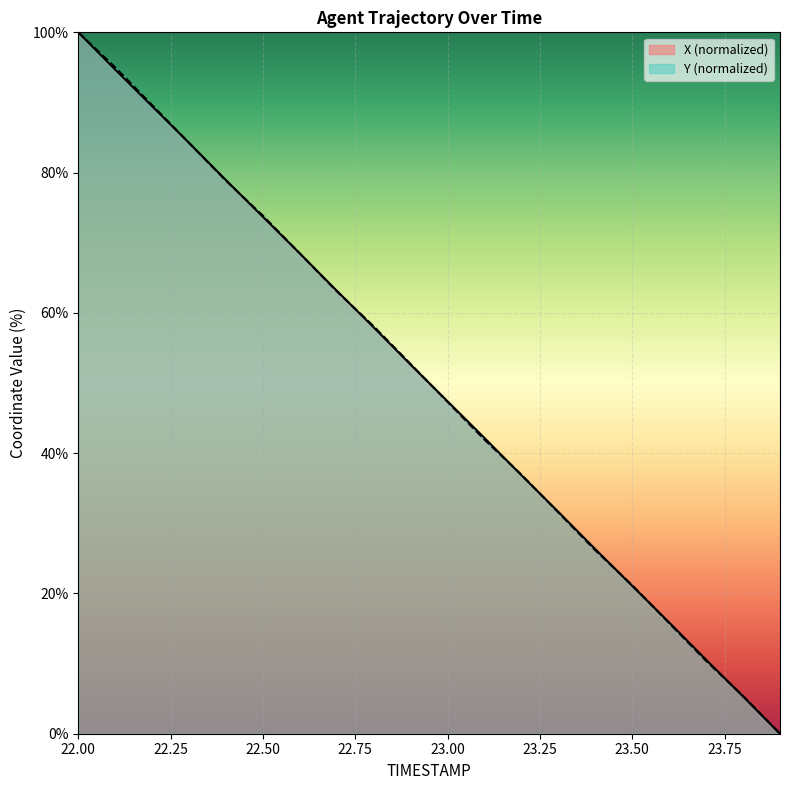

Which series has the largest total across all categories?

Y